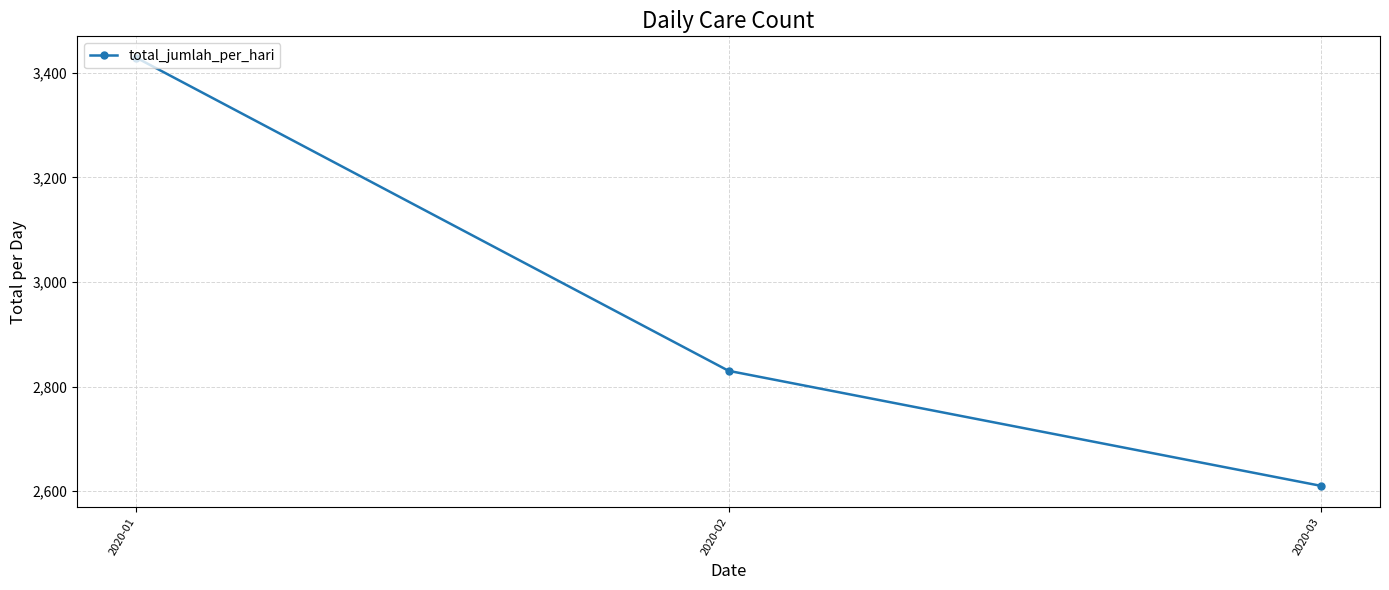

Reading right to left, extract all data points from this chart.

2610	2830	3429